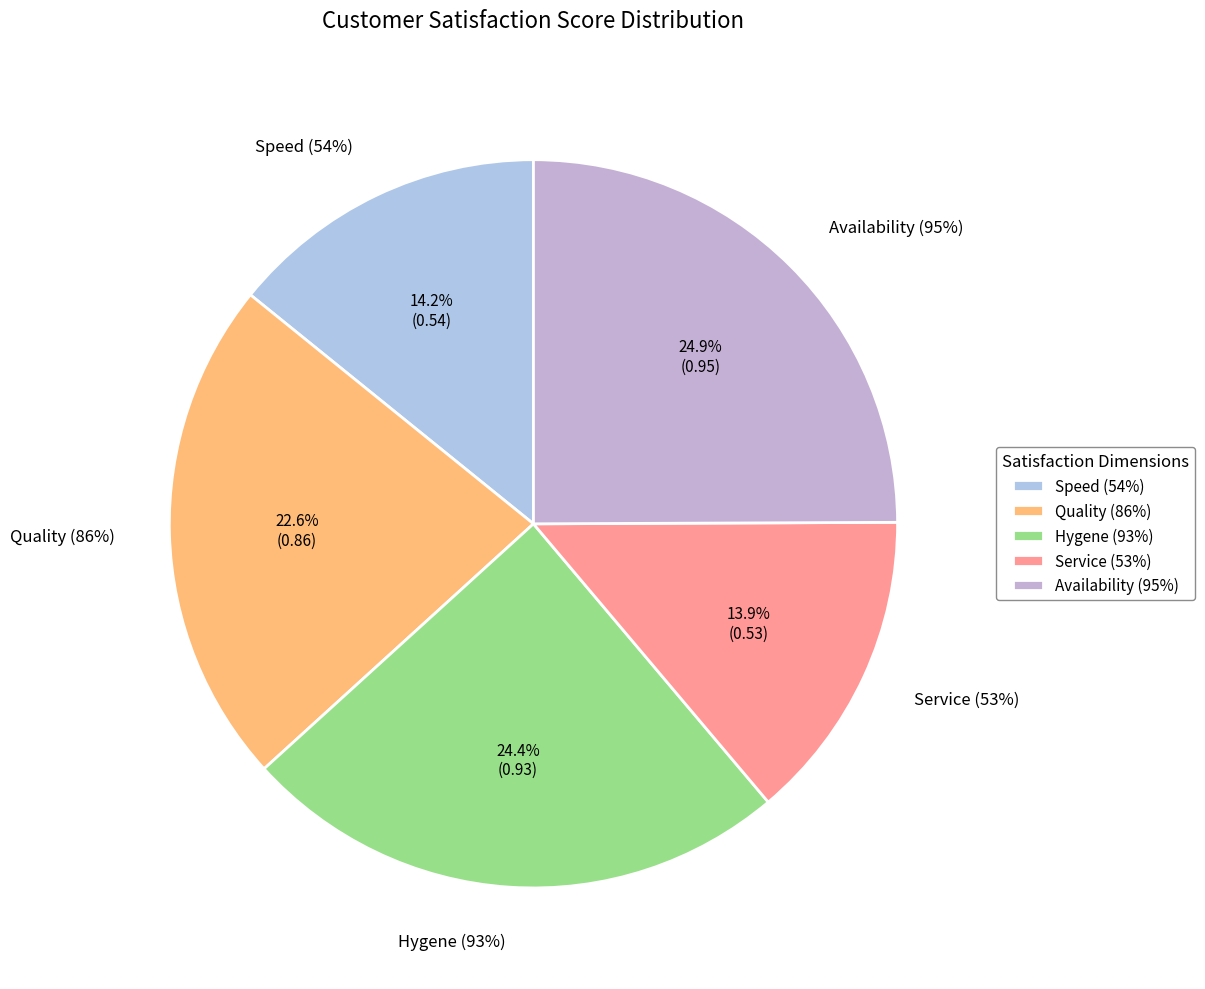

To the nearest percent, what portion does Quality (86%) represent?

23%